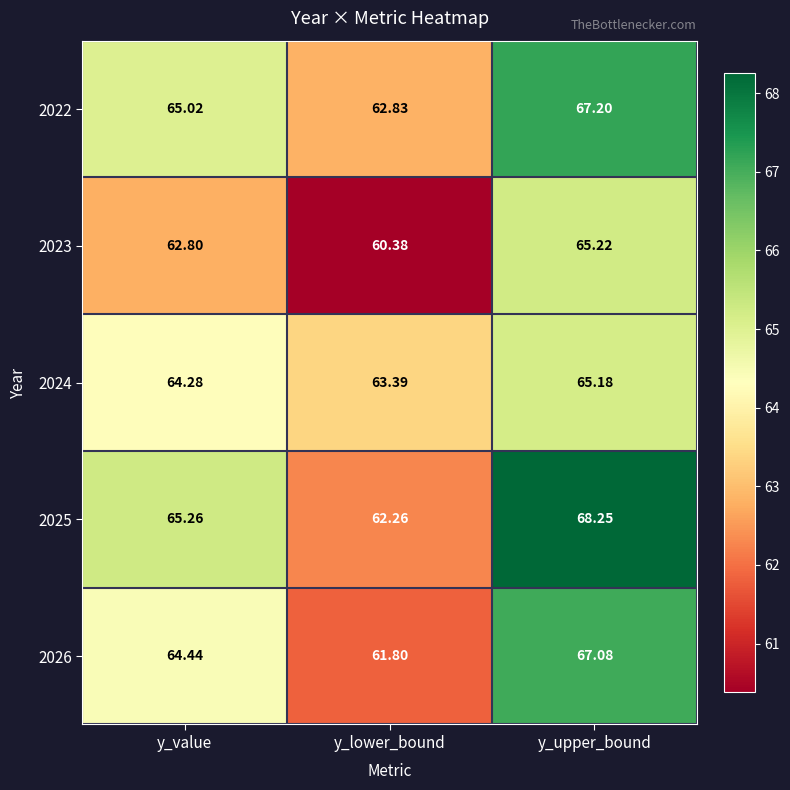

How many data points in 2025 are less than 65?

1